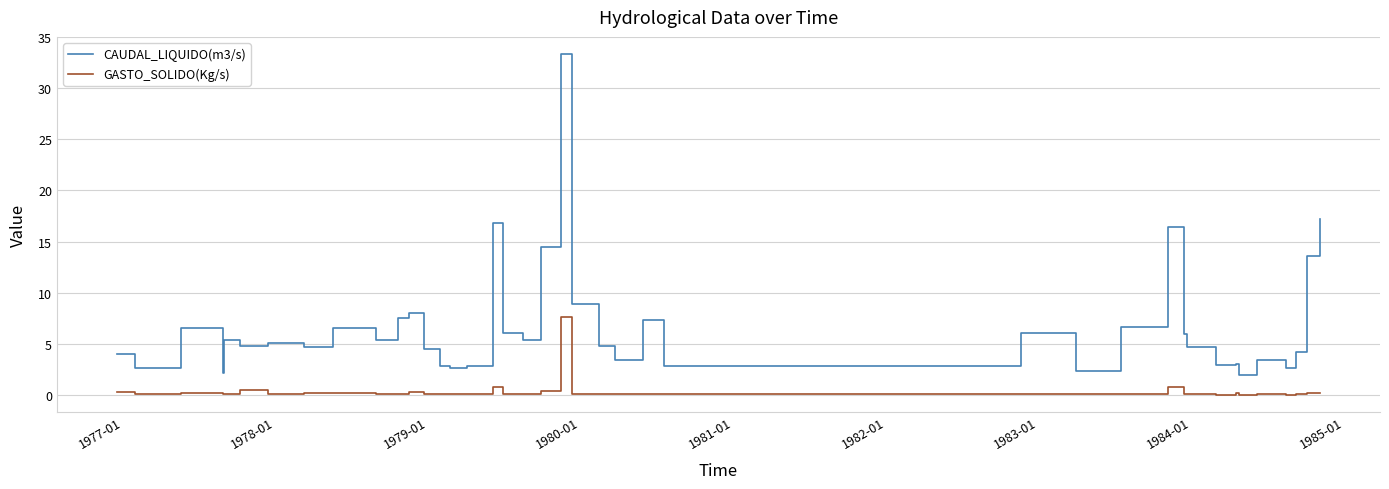

What is the sum of all CAUDAL_LIQUIDO(m3/s) values?

269.0